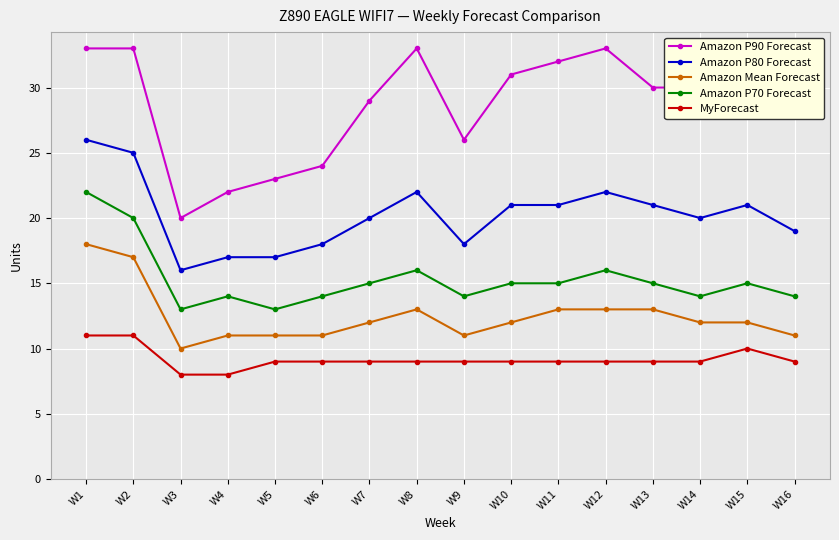

Between W10 and W15, which series saw the biggest shift?

MyForecast